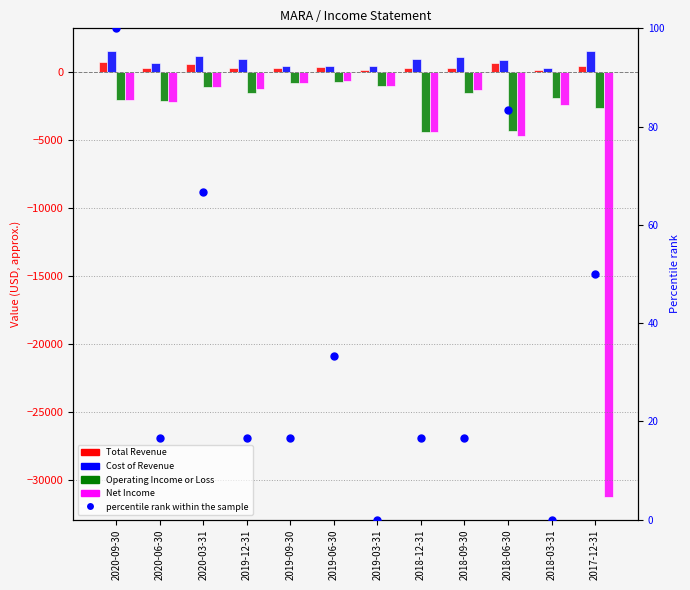

Which series reaches the maximum Y coordinate?

Cost of Revenue